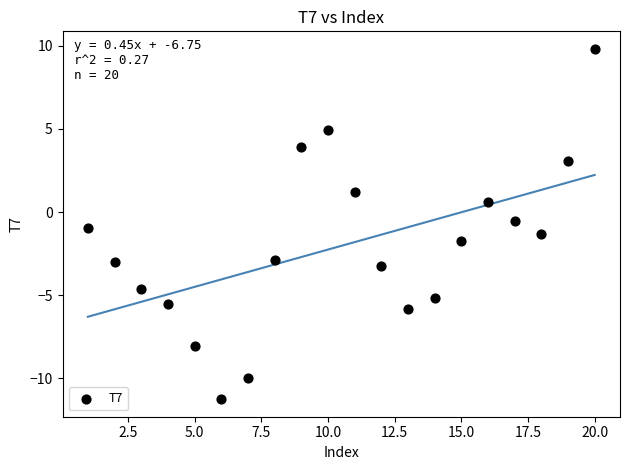

What is the range of Y values (max minus min)?

21.1